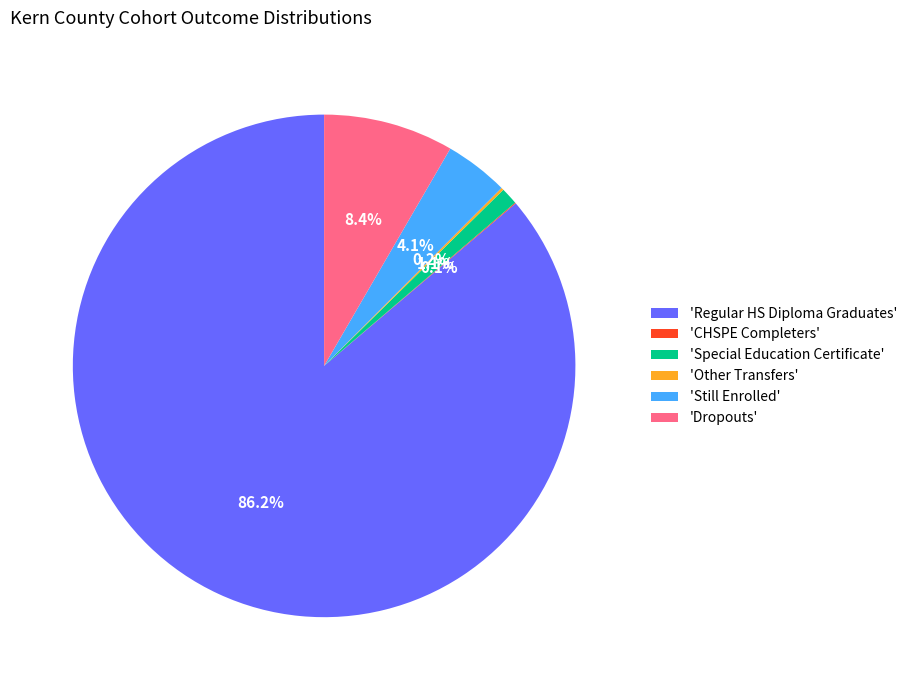

To the nearest percent, what is the average slice percentage?

17%